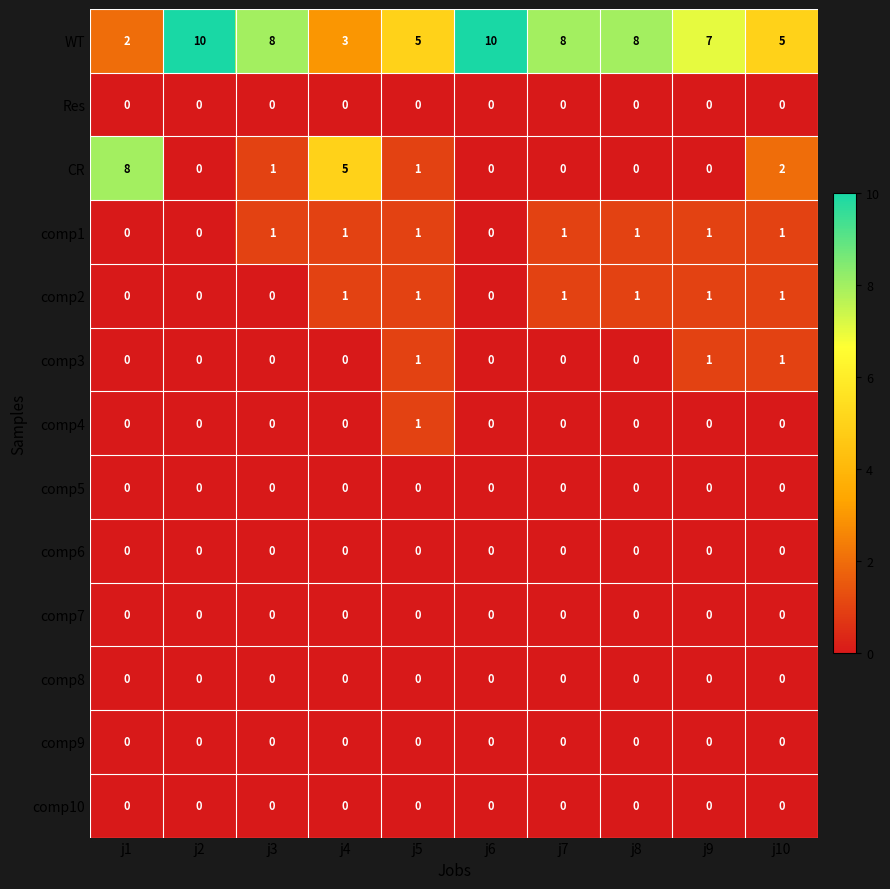

What is the maximum value shown in the chart?

10